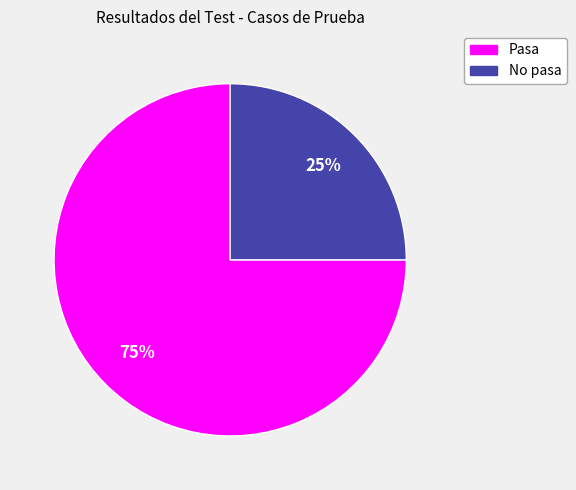

True or false: No pasa accounts for 34% of the total.

False